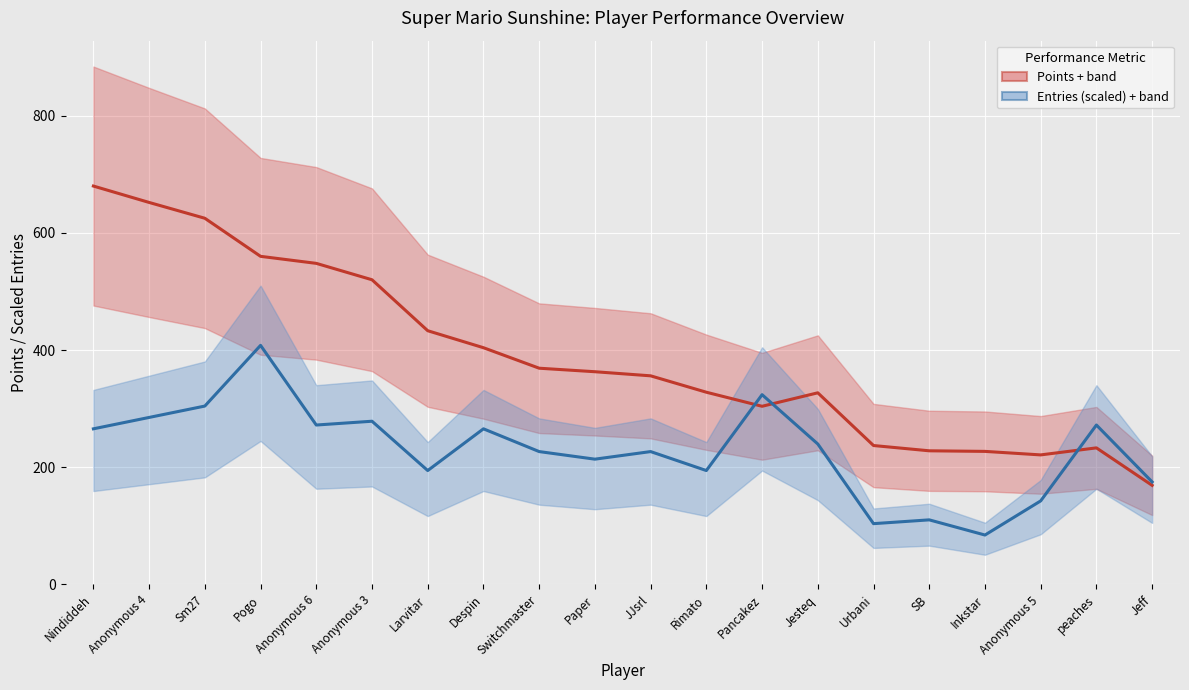

What is the greatest value displayed?

680.0